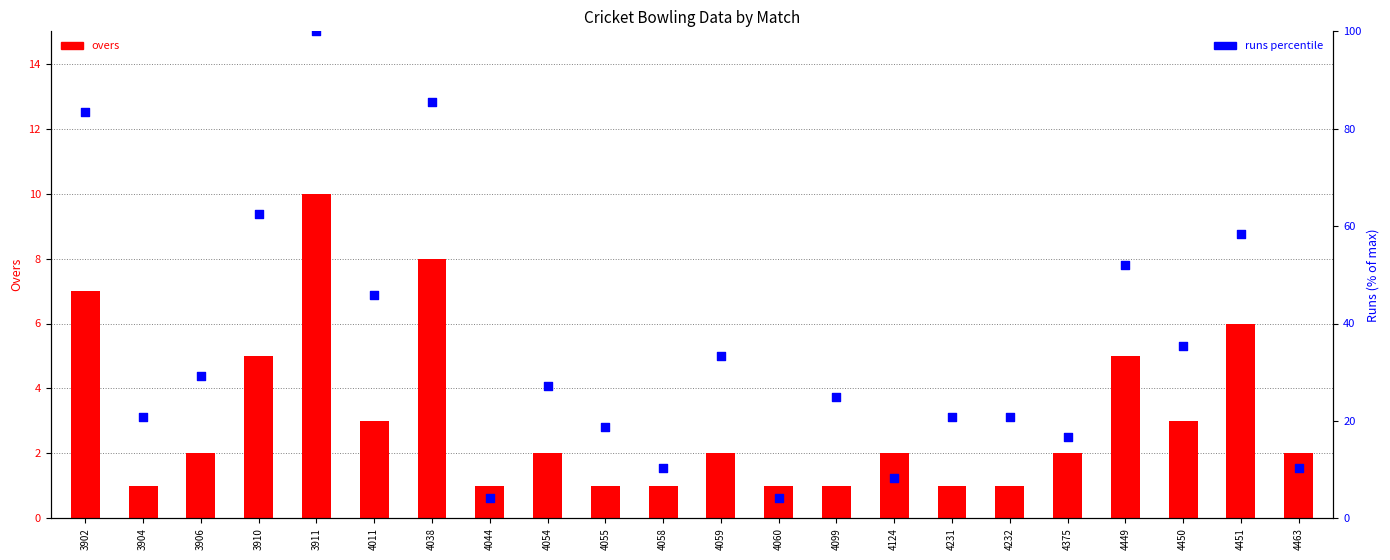

At how many categories does at least one series exceed 29?

10